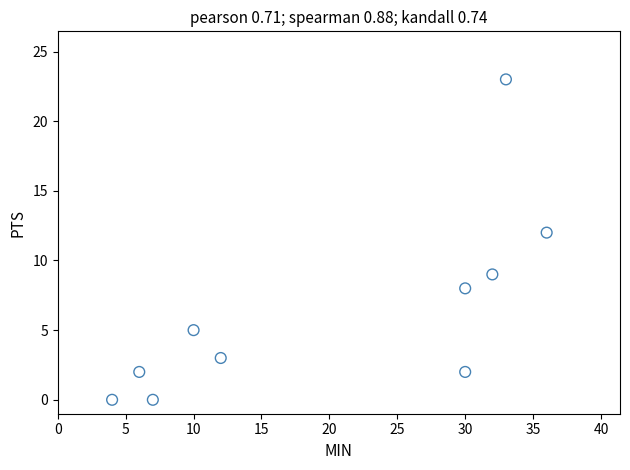

What is the average X value?

20